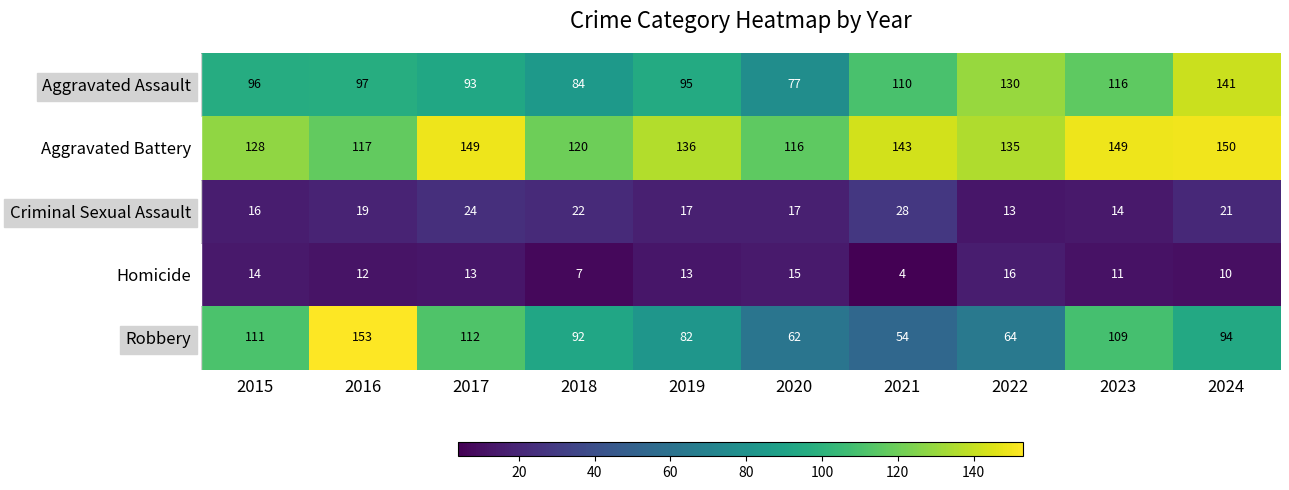

Where is Aggravated Assault nearest to the value 109?

2021